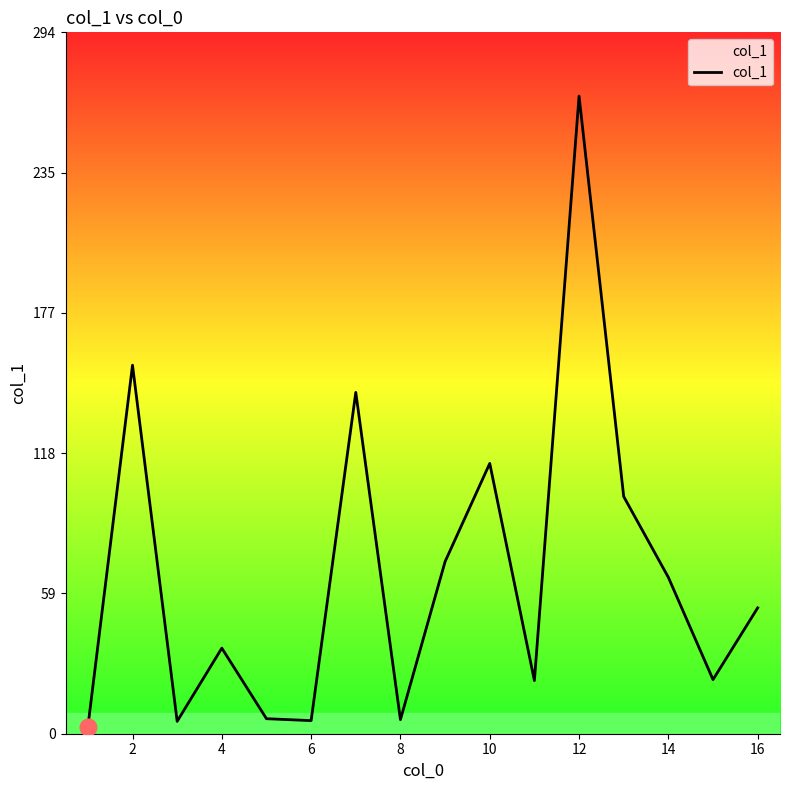

What is the greatest value displayed?

267.5